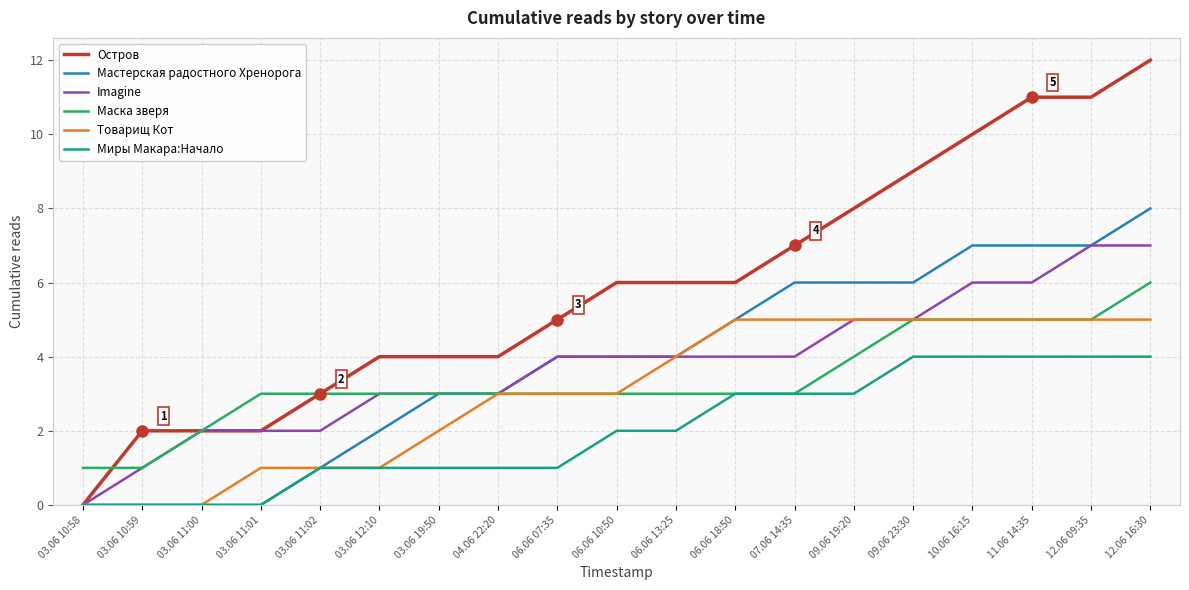

Which series has the widest spread of values?

Остров